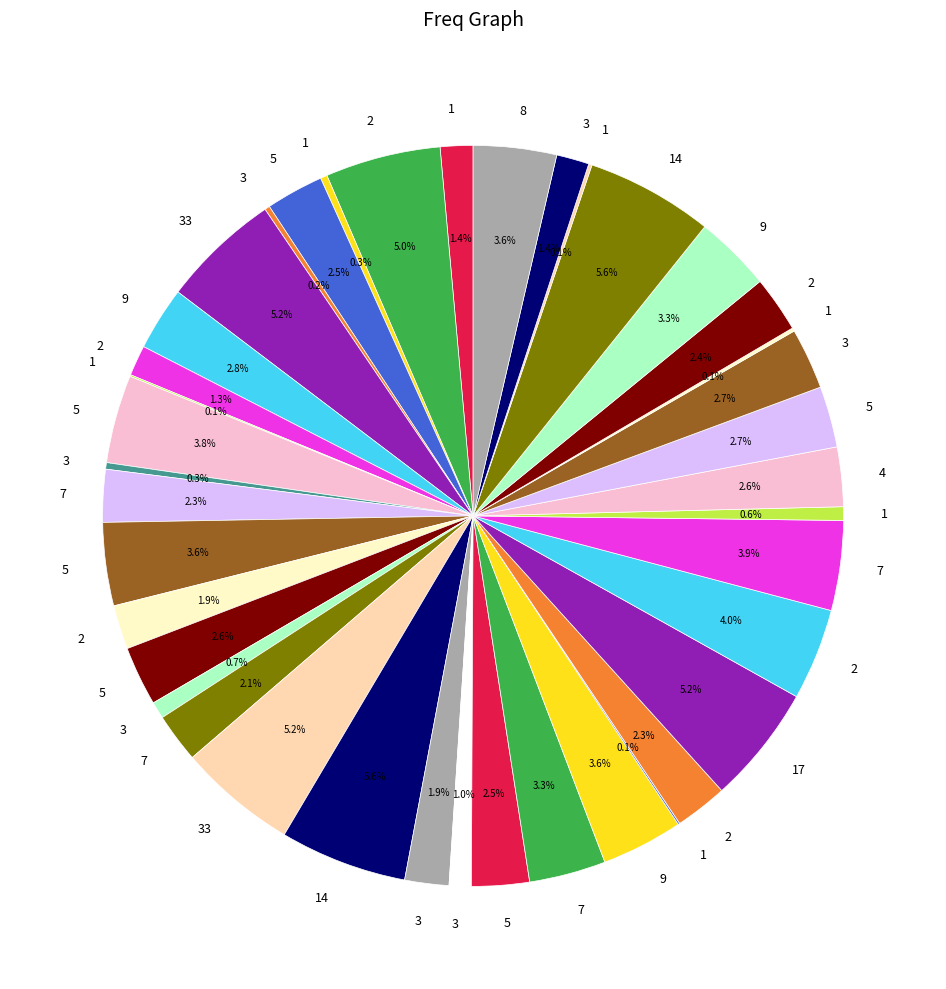

Rank the categories by value from lowest to highest.

1, 1, 1, 1, 3, 3, 1, 1, 3, 3, 2, 1, 3, 2, 3, 7, 7, 2, 2, 5, 5, 5, 4, 5, 3, 9, 7, 9, 9, 5, 8, 5, 7, 2, 2, 33, 33, 17, 14, 14